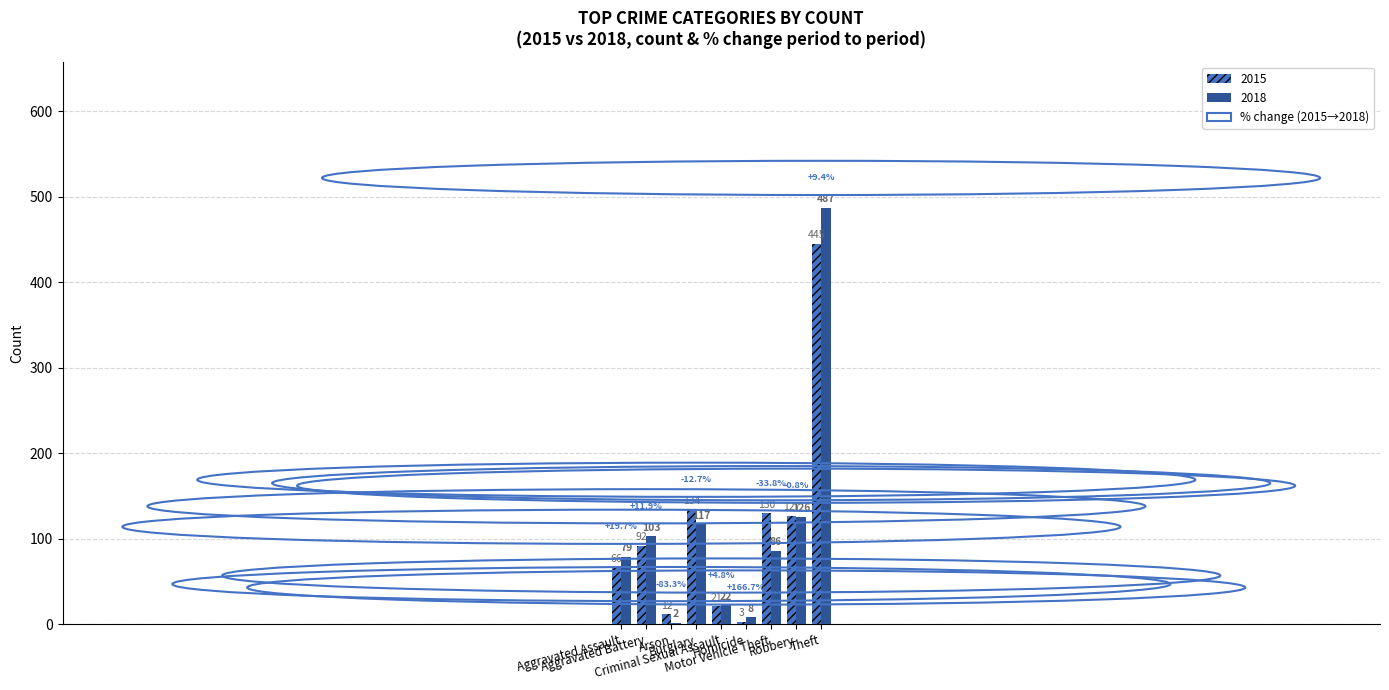

Where is 2018 nearest to the value 244?

Robbery